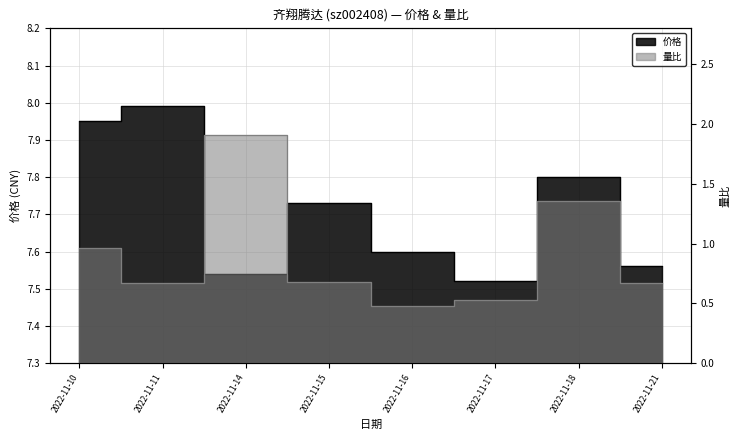

What is the maximum value for 量比?

1.9